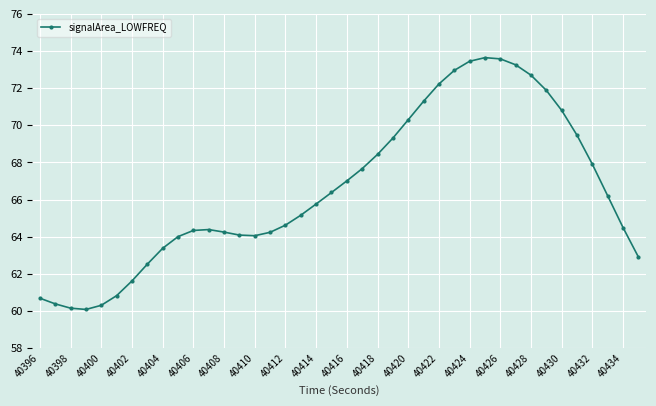

How many categories are shown in the chart?

40